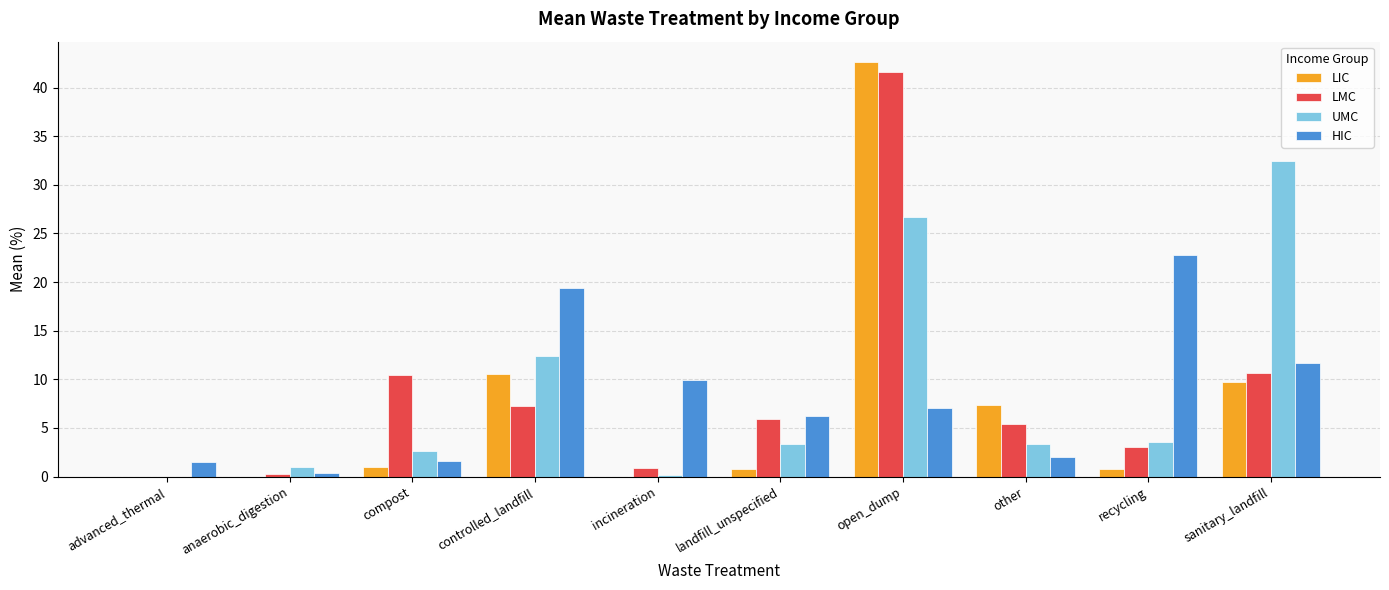

Count the number of categories in the chart.

10